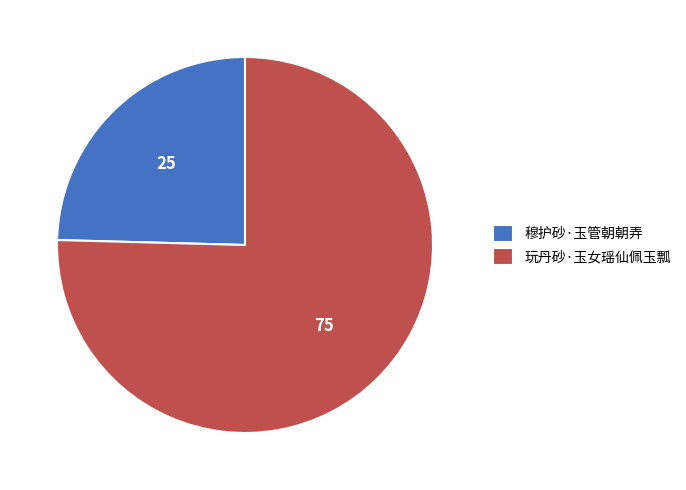

Does 玩丹砂·玉女瑶仙佩玉瓢 represent more than half of the total?

Yes